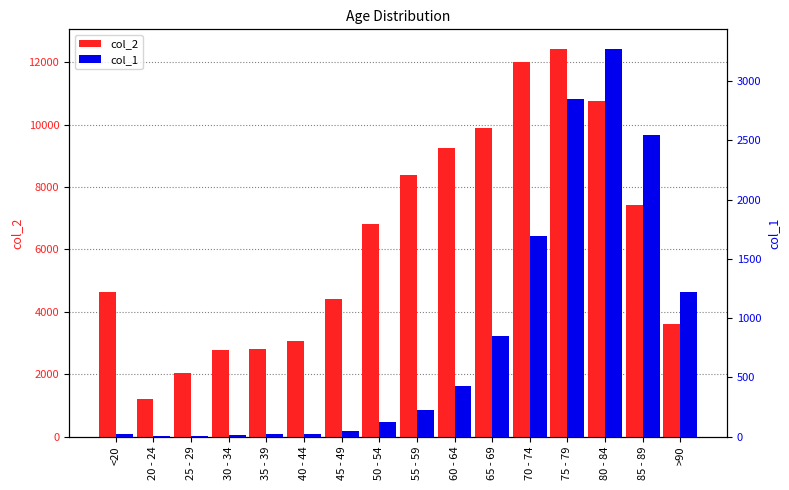

What is the difference between the col_1 values at 45 - 49 and 30 - 34?

30